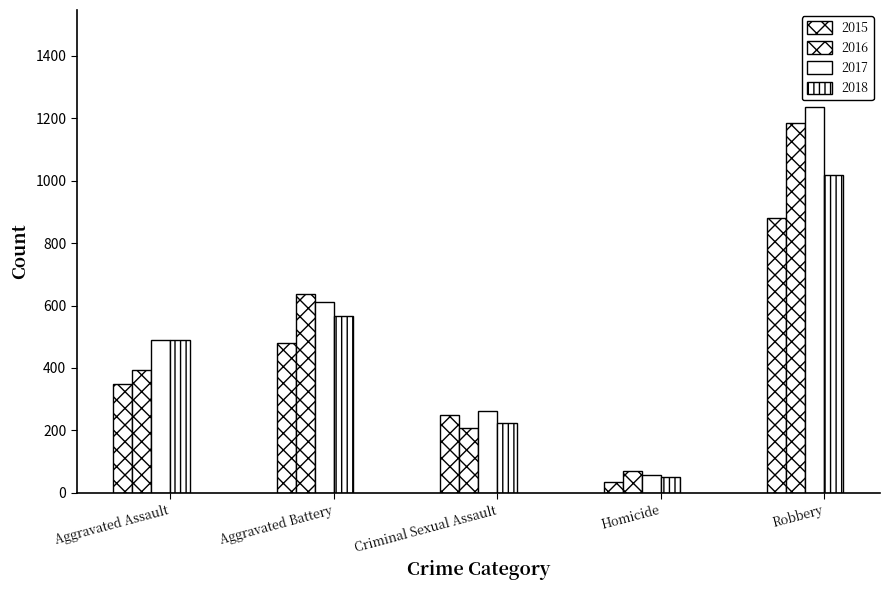

Which category has the highest value in the 2015 series?

Robbery